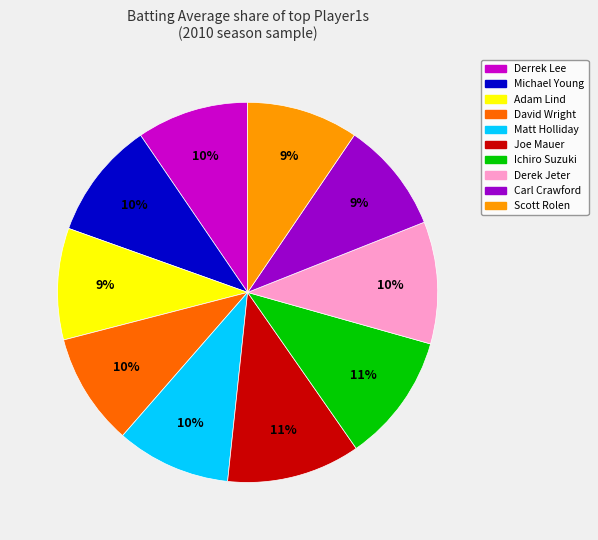

Is there any slice that represents more than half of the pie?

No